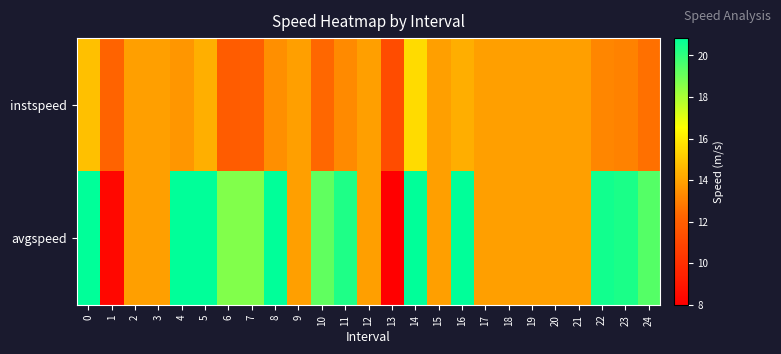

What is the spread (max minus min) of values at 1?

3.9